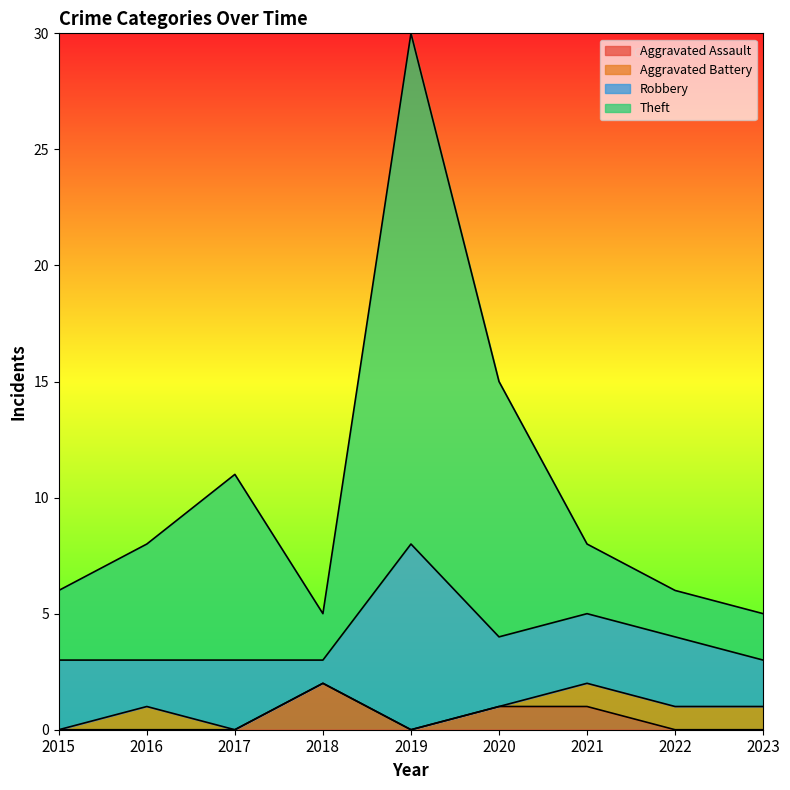

Is it true that Theft equals 2 at 2021?

False